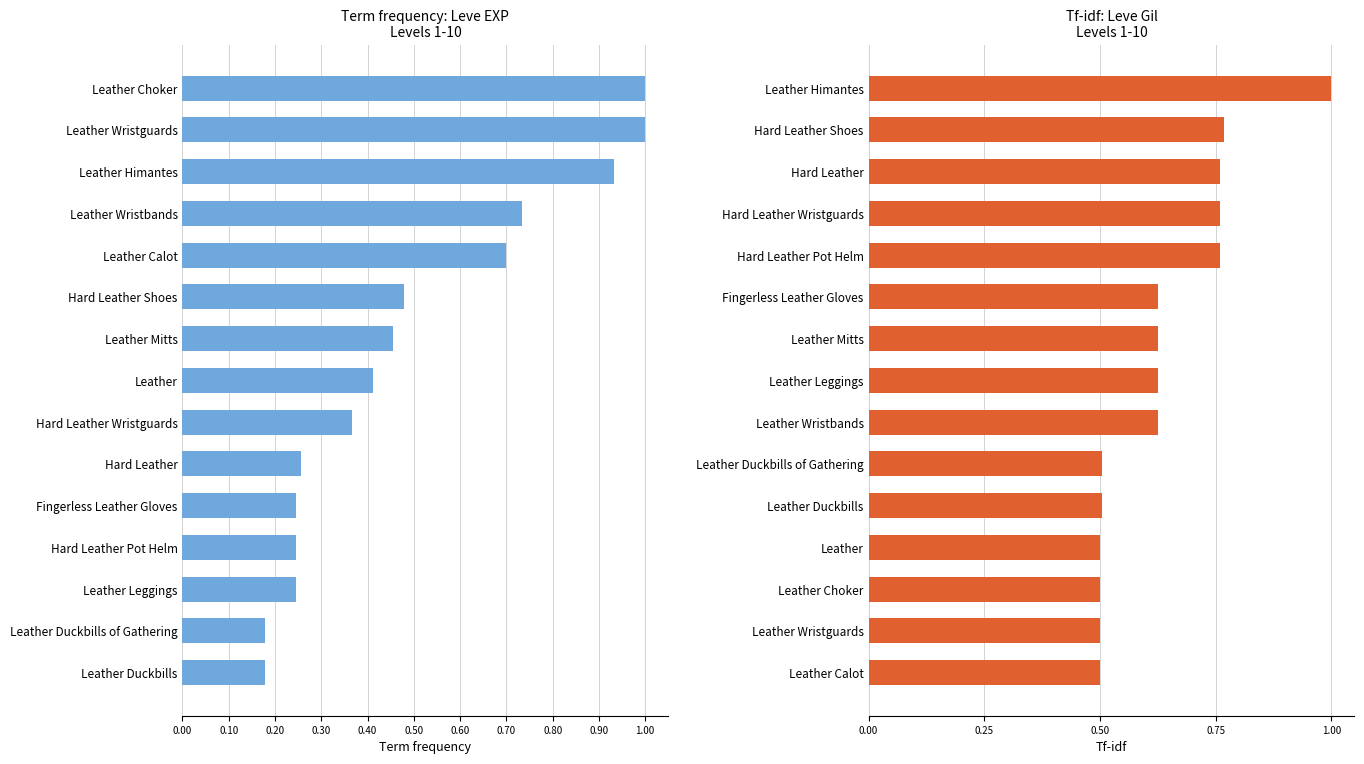

True or false: Leve Gil has a value of 0.5 at Leather Duckbills of Gathering.

True